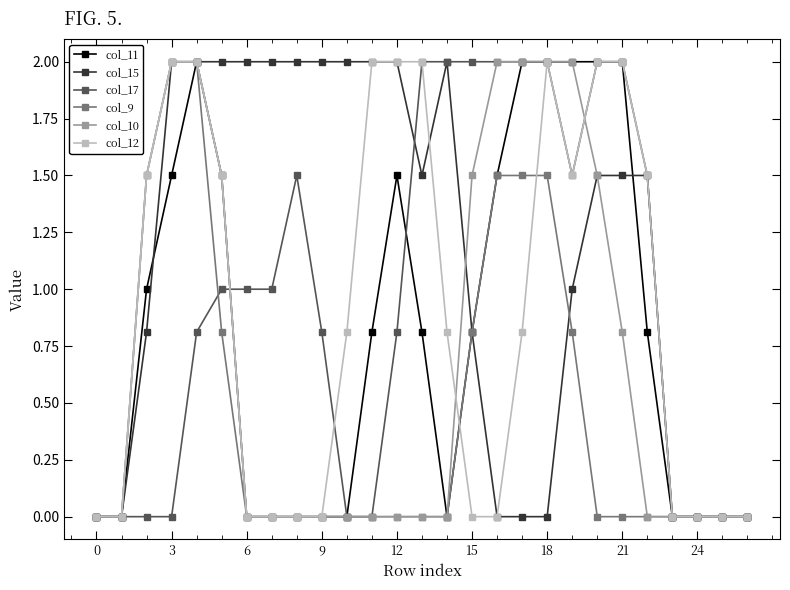

What is the difference between the maximum and minimum values in the col_17 series?

2.0